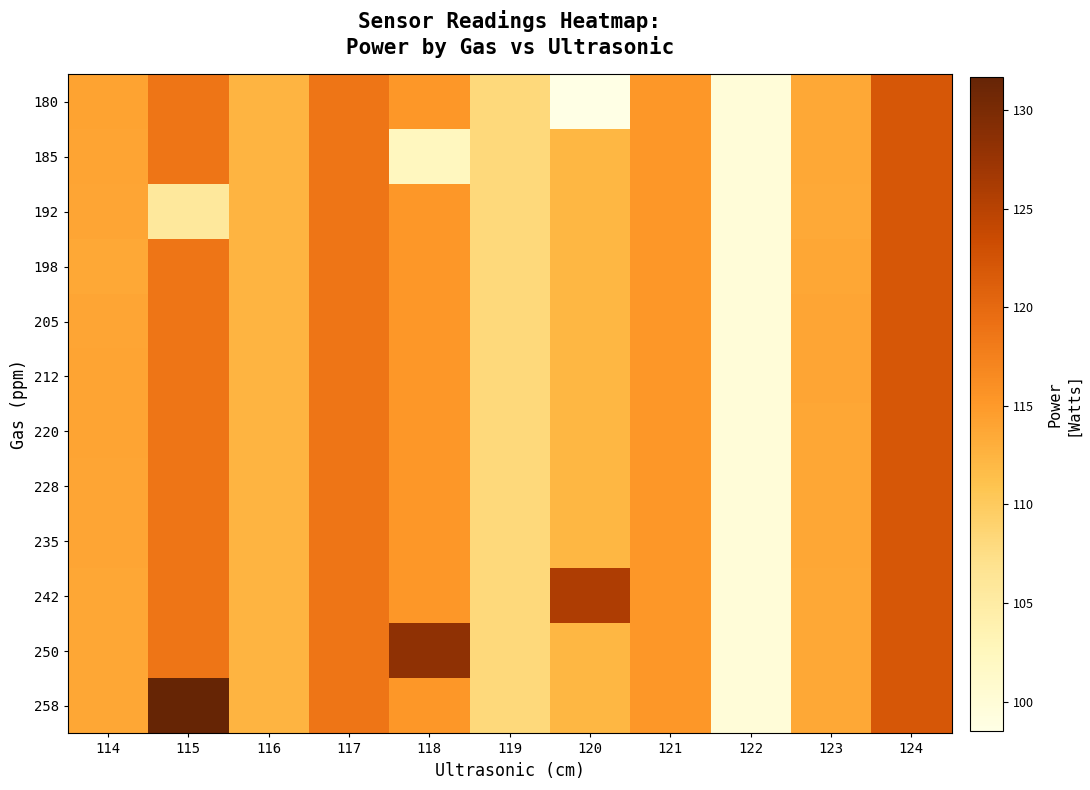

Which has a higher value, 122 or 114?

114